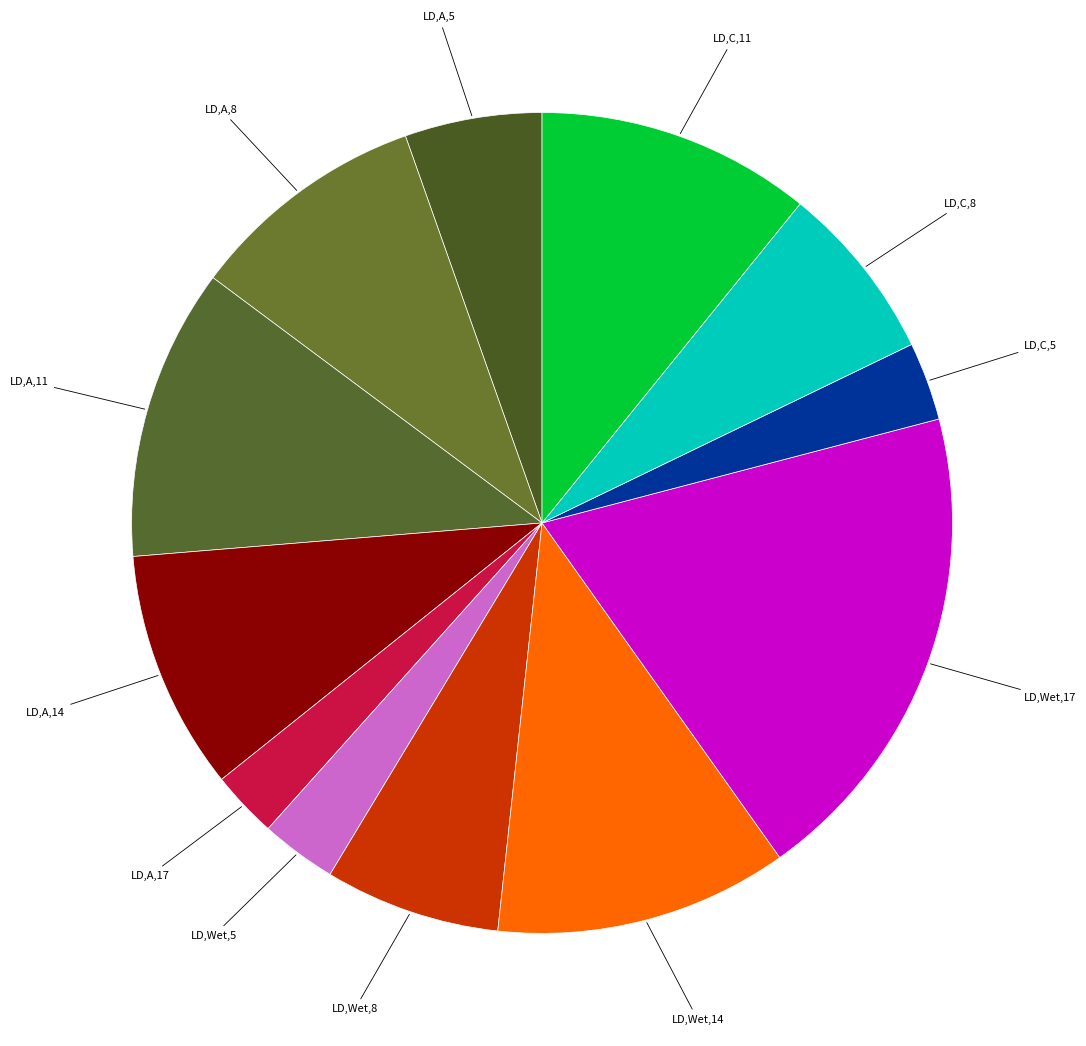

How many segments does this pie chart have?

12